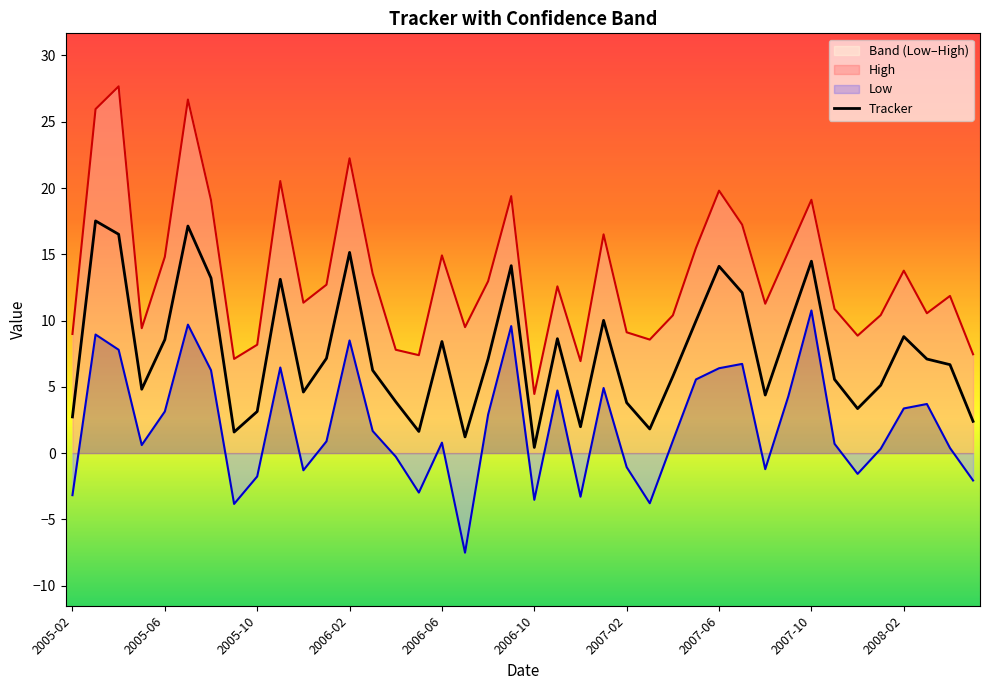

What is the total value across all series at 2005-03?

52.4